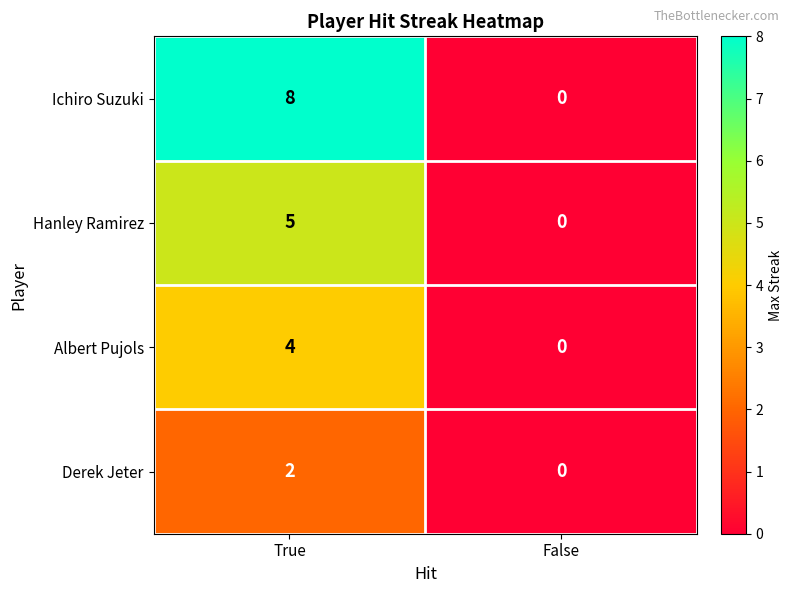

At which label is Hanley Ramirez closest to 2?

False